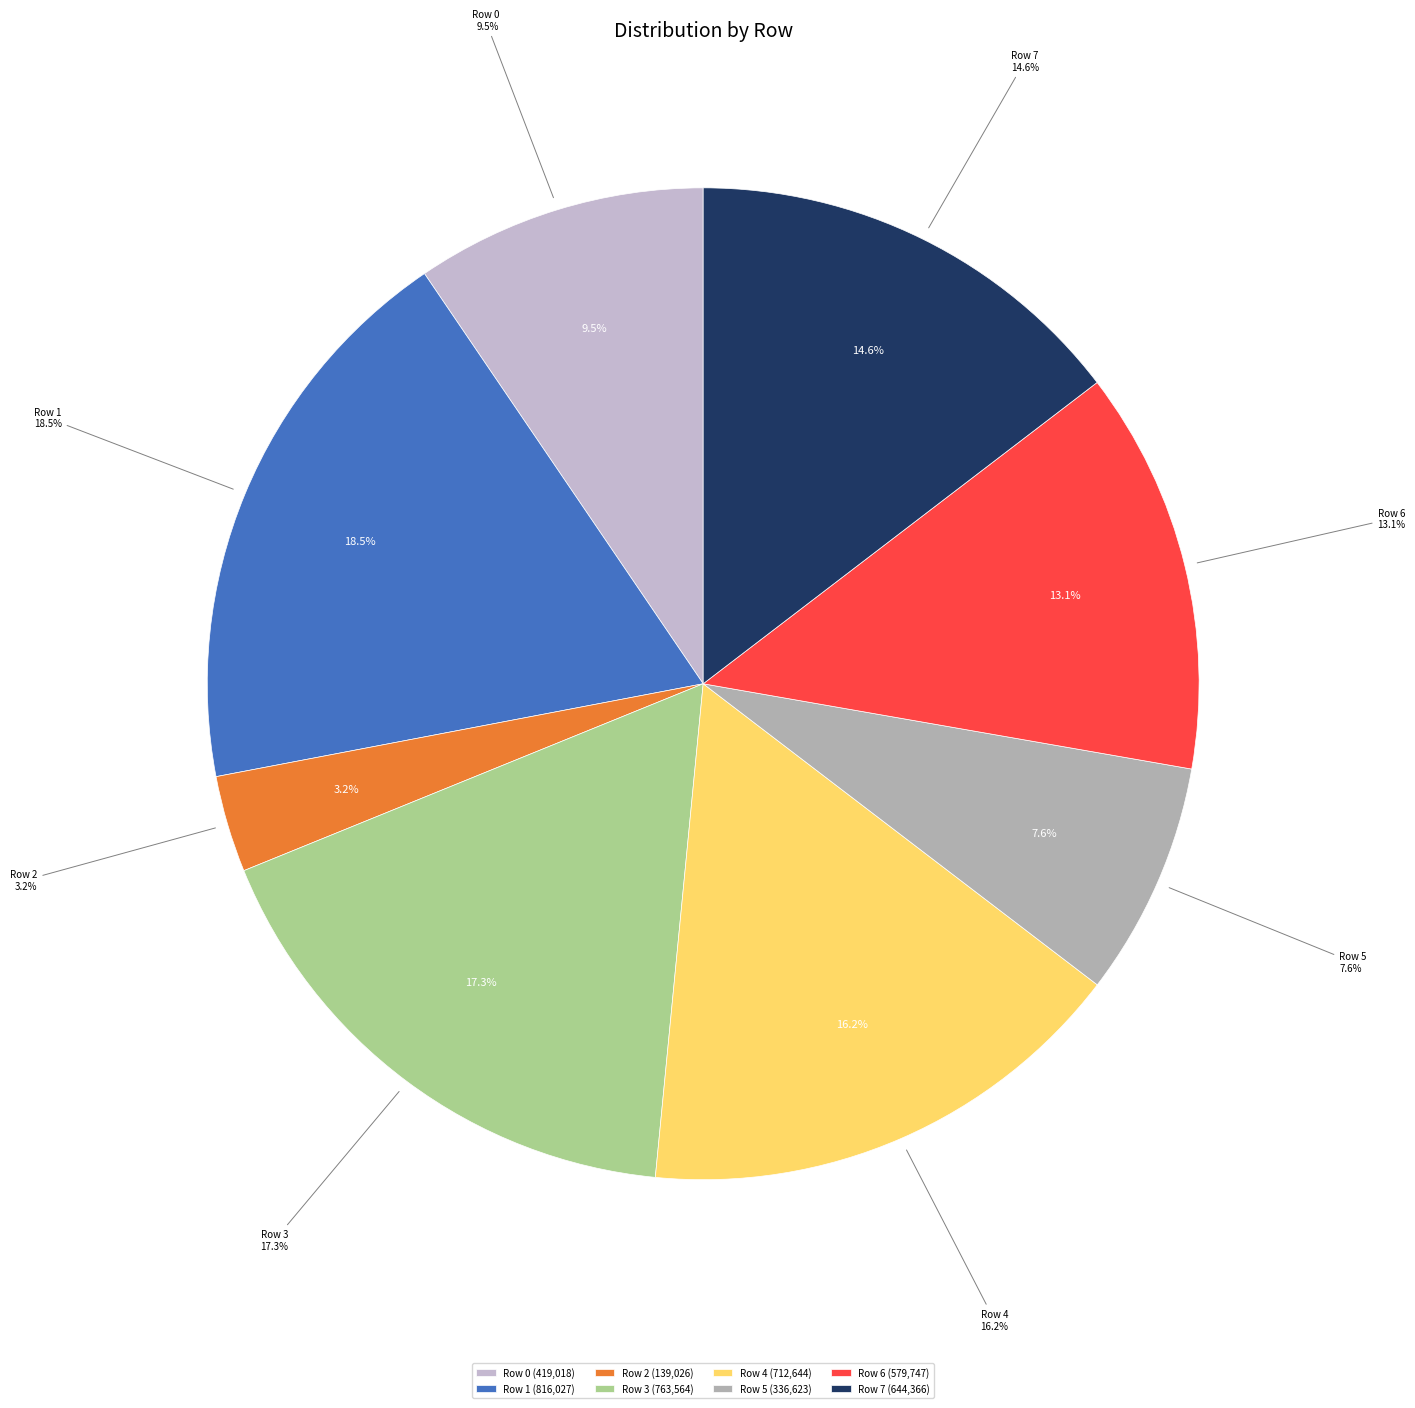

Is it true that Row 3 is 17% of the pie?

True